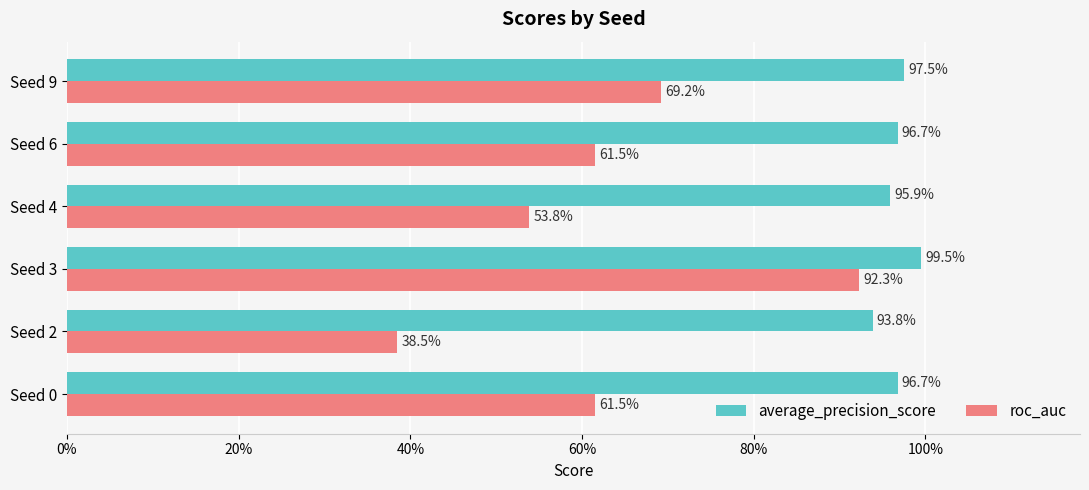

Rank the series by their maximum value, from highest to lowest.

average_precision_score, roc_auc